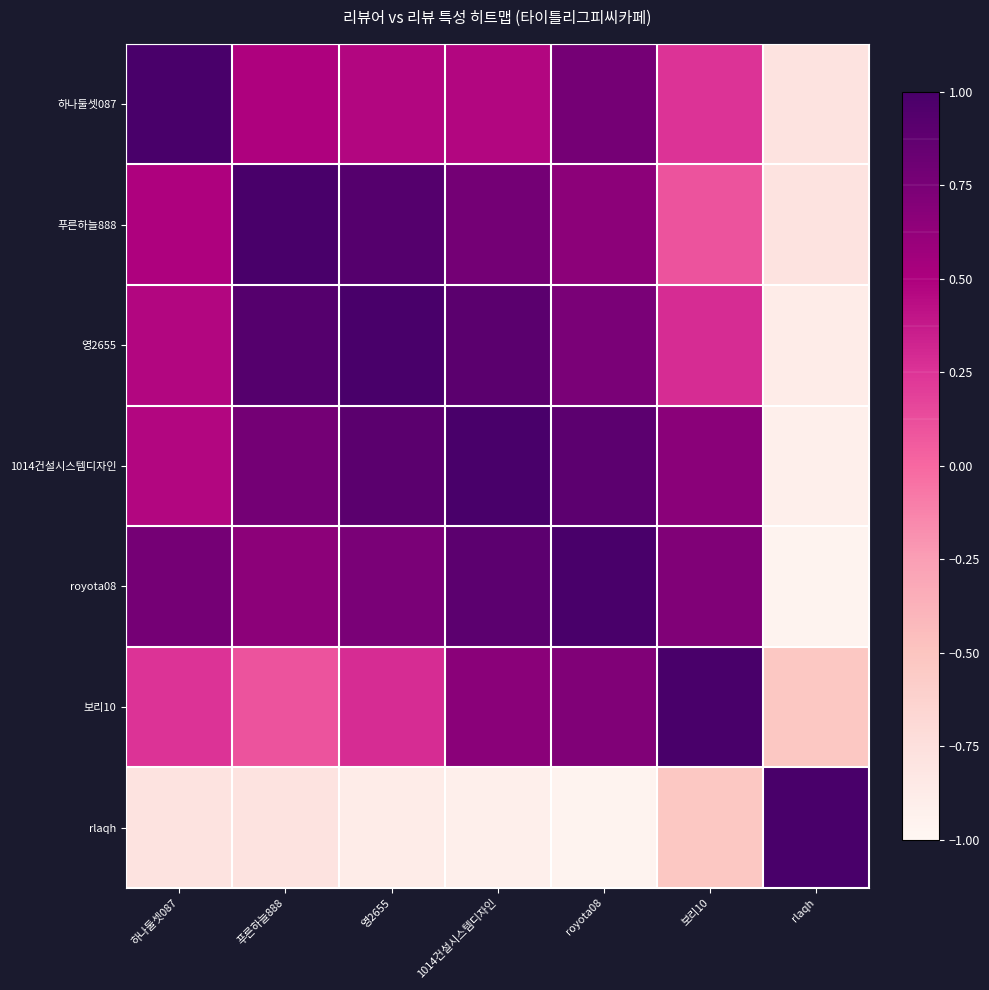

What is the spread (max minus min) of values at rlaqh?

2.0